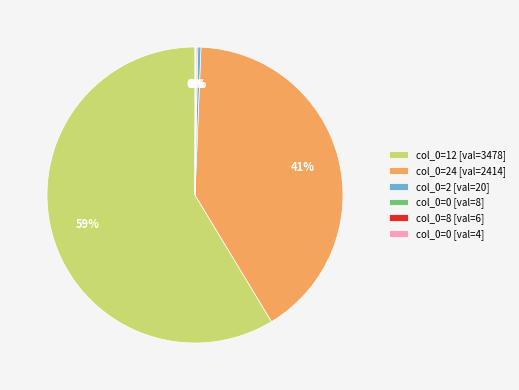

True or false: col_0=2 [val=20] accounts for 0% of the total.

True